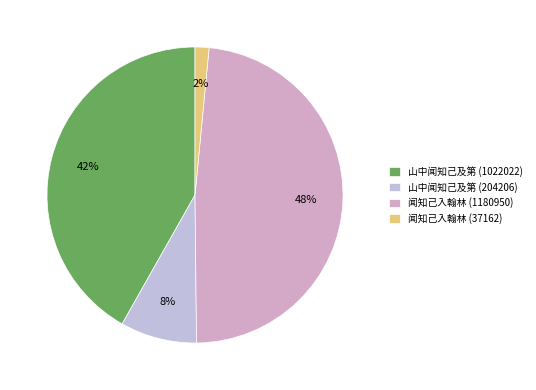

Which slice is the smallest?

闻知己入翰林 (37162)